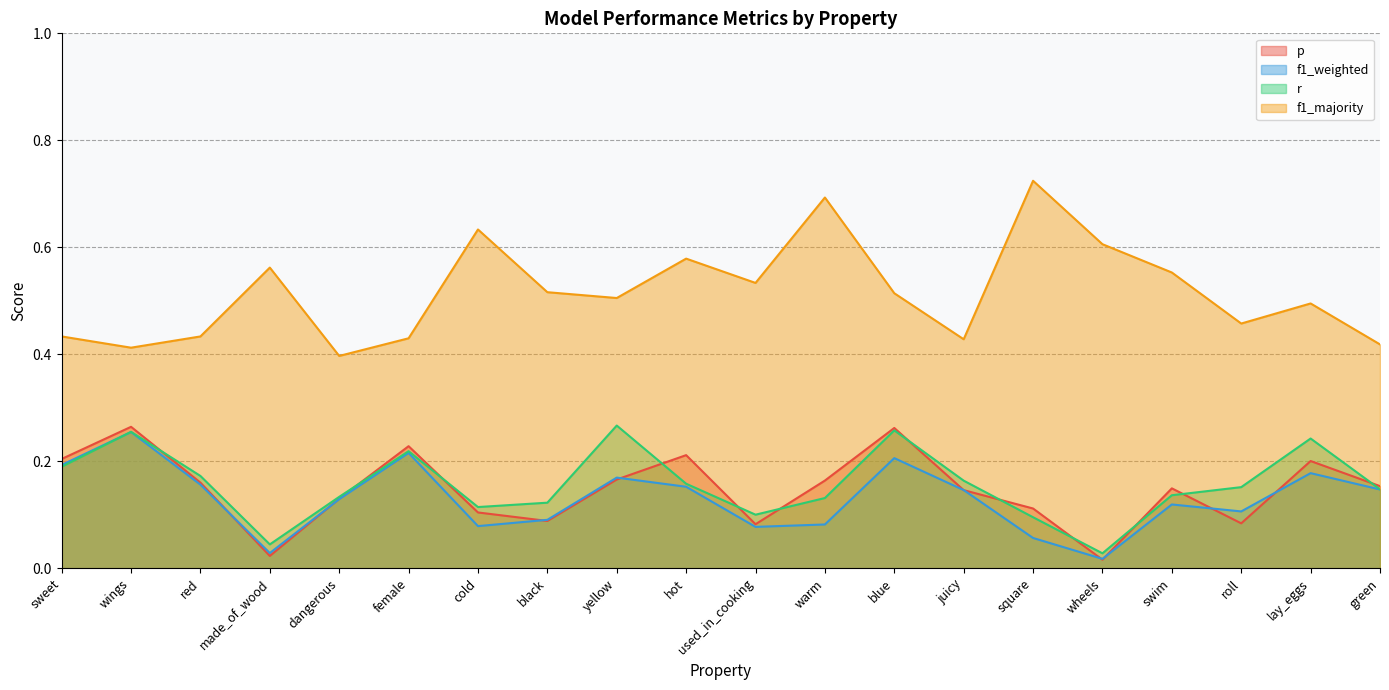

Where is the first local maximum for f1_majority?

made_of_wood